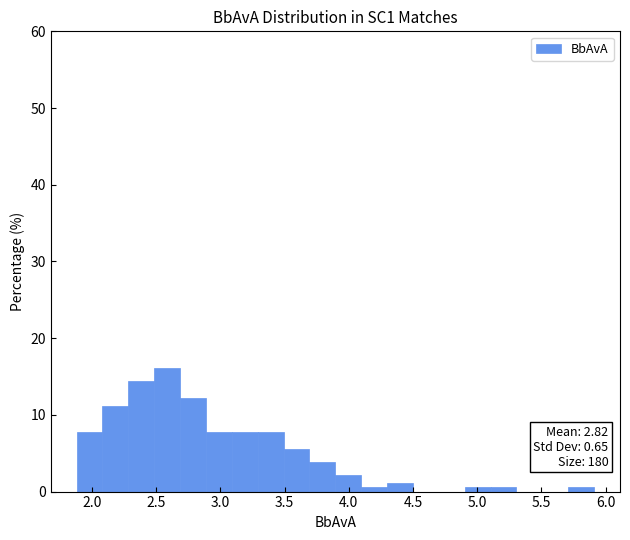

Over which range of the x-axis is the bar tallest?

2.5 to 2.7